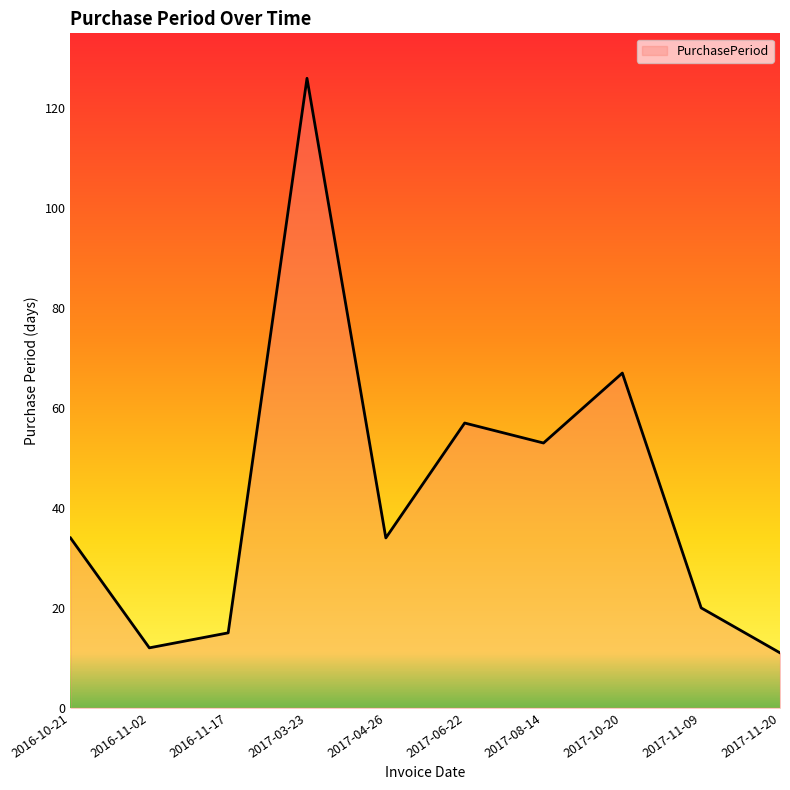

How many lines are shown in the chart?

1